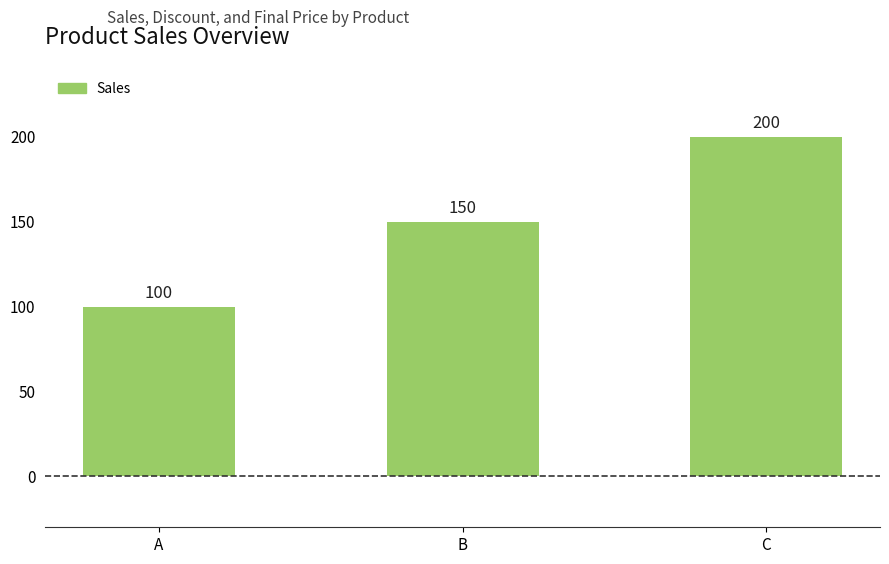

Rank the categories by value from lowest to highest.

A, B, C